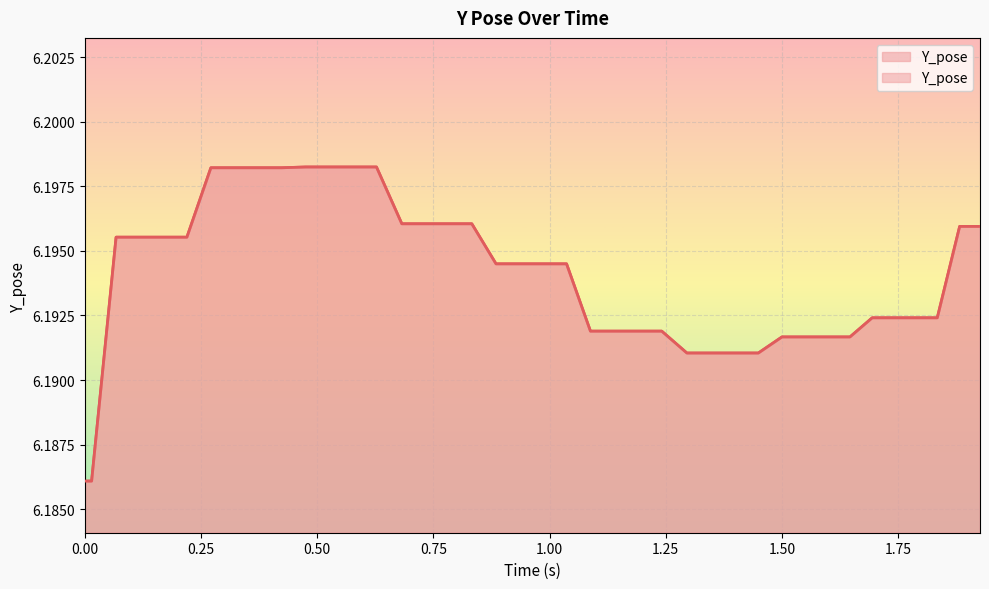

Read the value at 0.75.

6.2